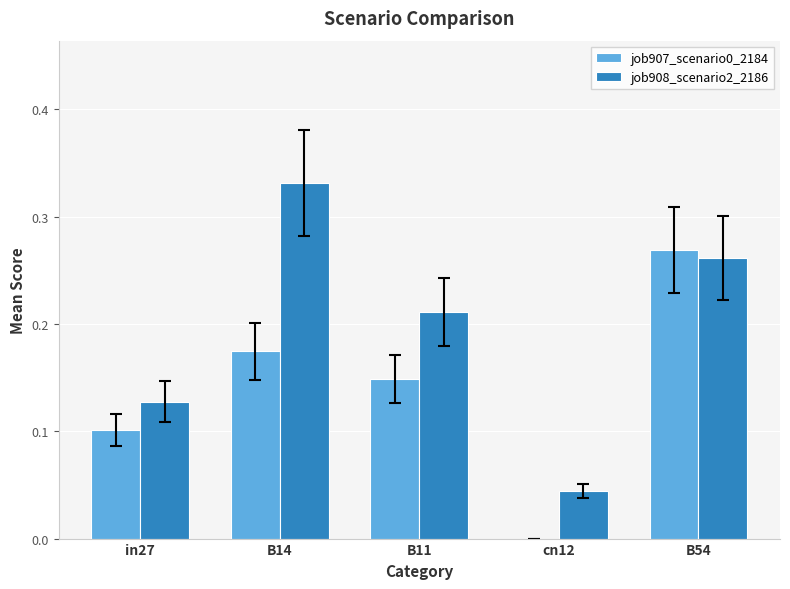

Are the bars grouped side by side (vs. stacked)?

Yes